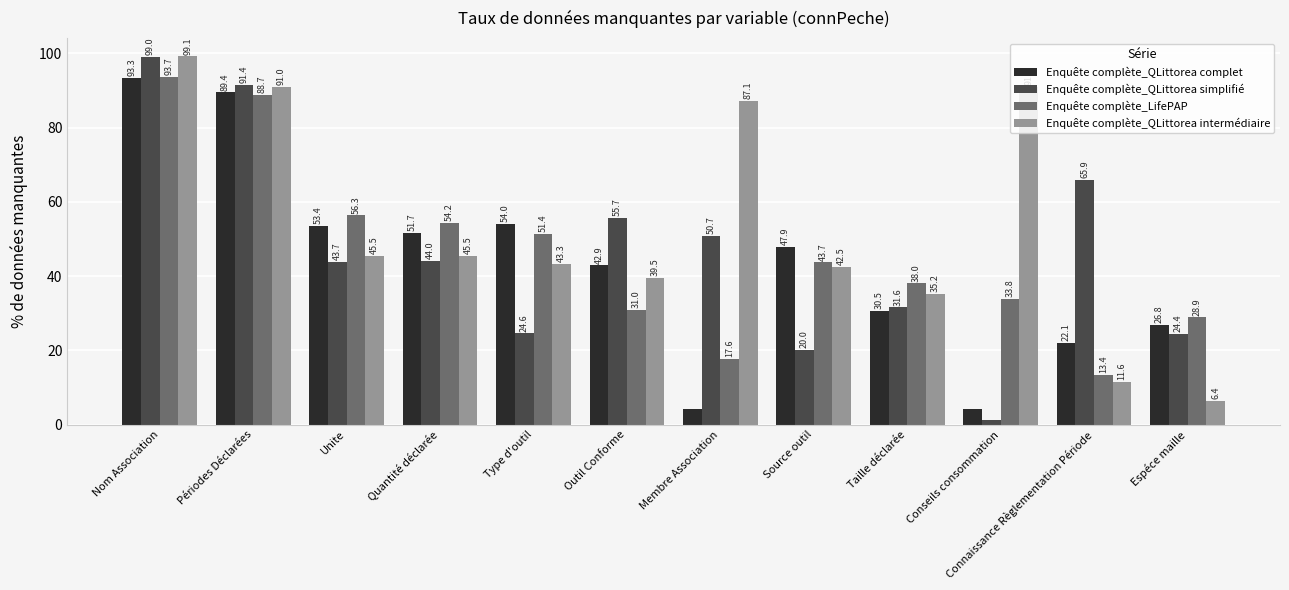

Is it true that Enquête complète_LifePAP equals 17.6 at Membre Association?

True